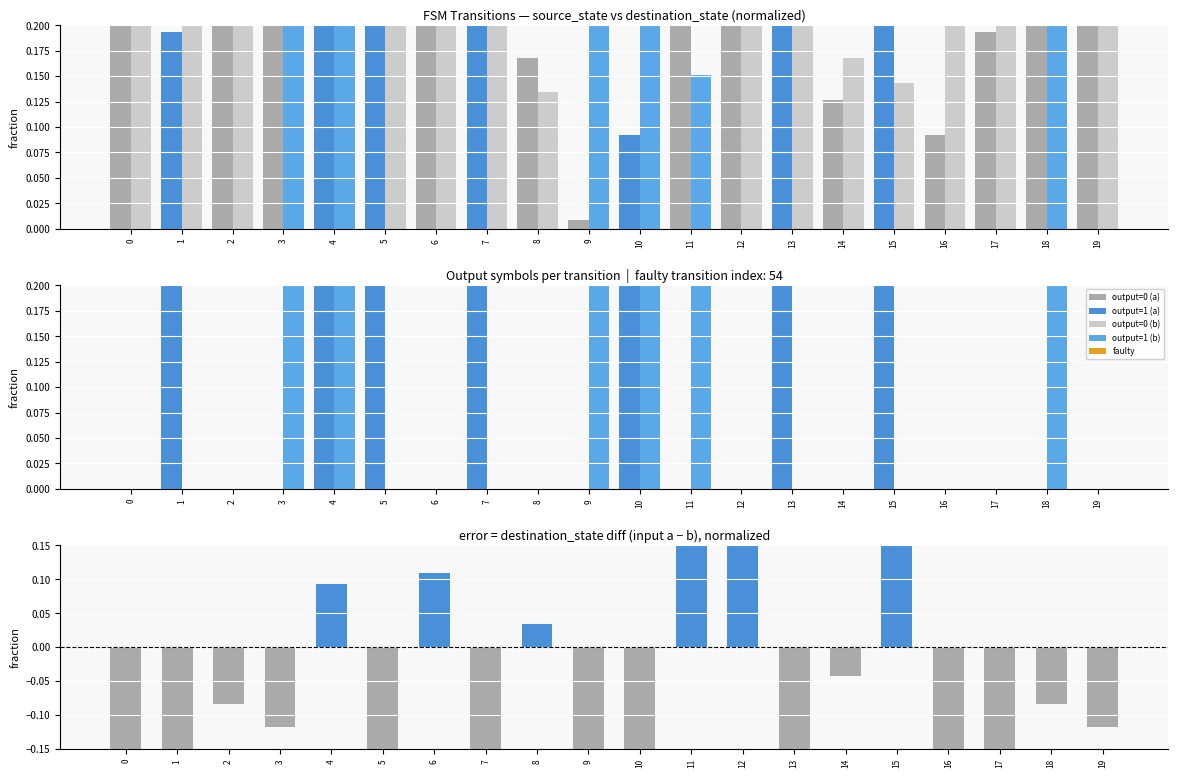

Which series has the largest range (max minus min)?

diff (a−b)